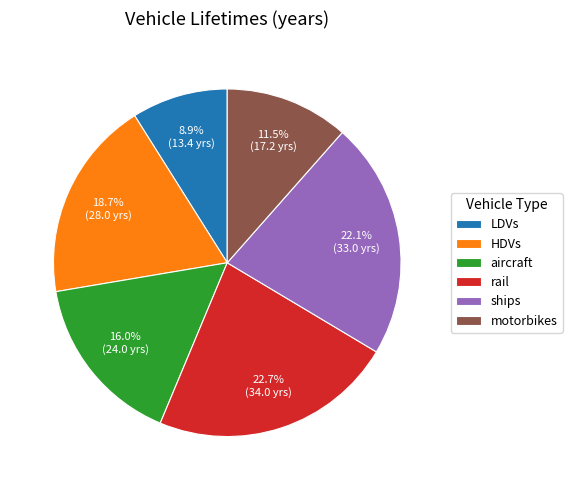

What portion of the pie excludes motorbikes?

88.5%